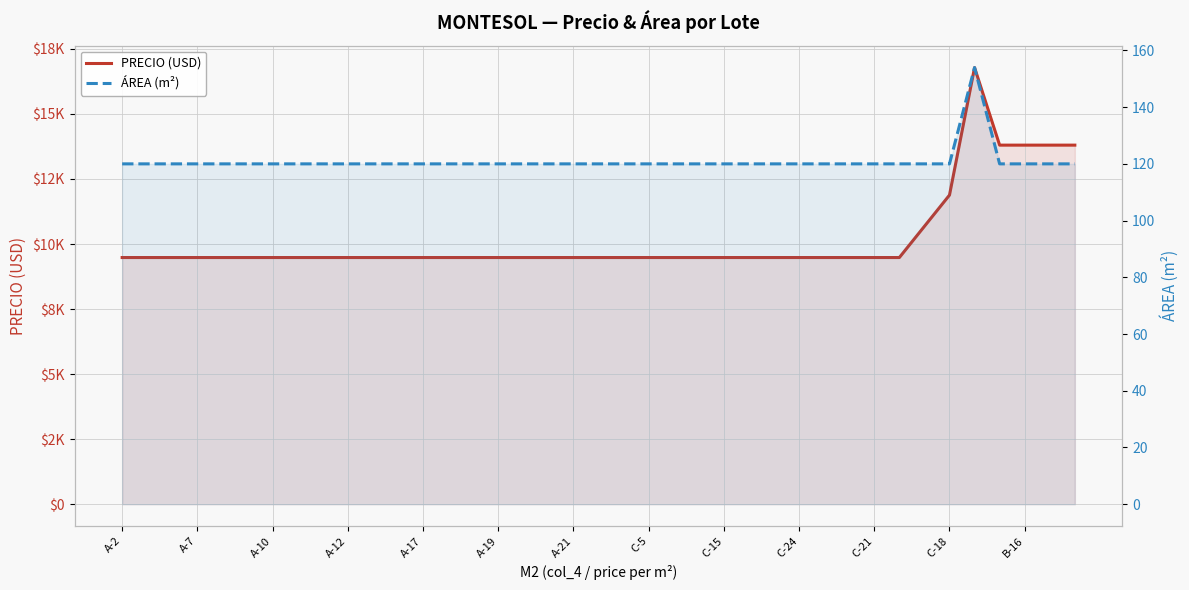

True or false: ÁREA (m²) and PRECIO (USD) cross at least once.

False